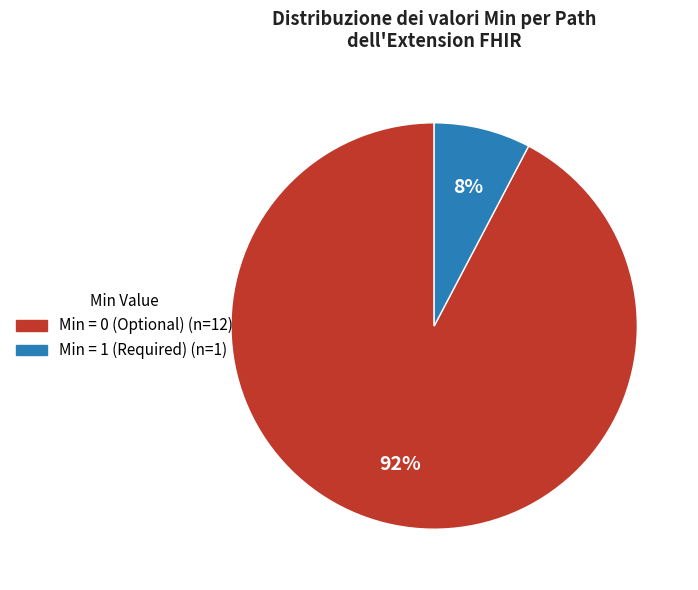

Is there any slice that represents more than half of the pie?

Yes